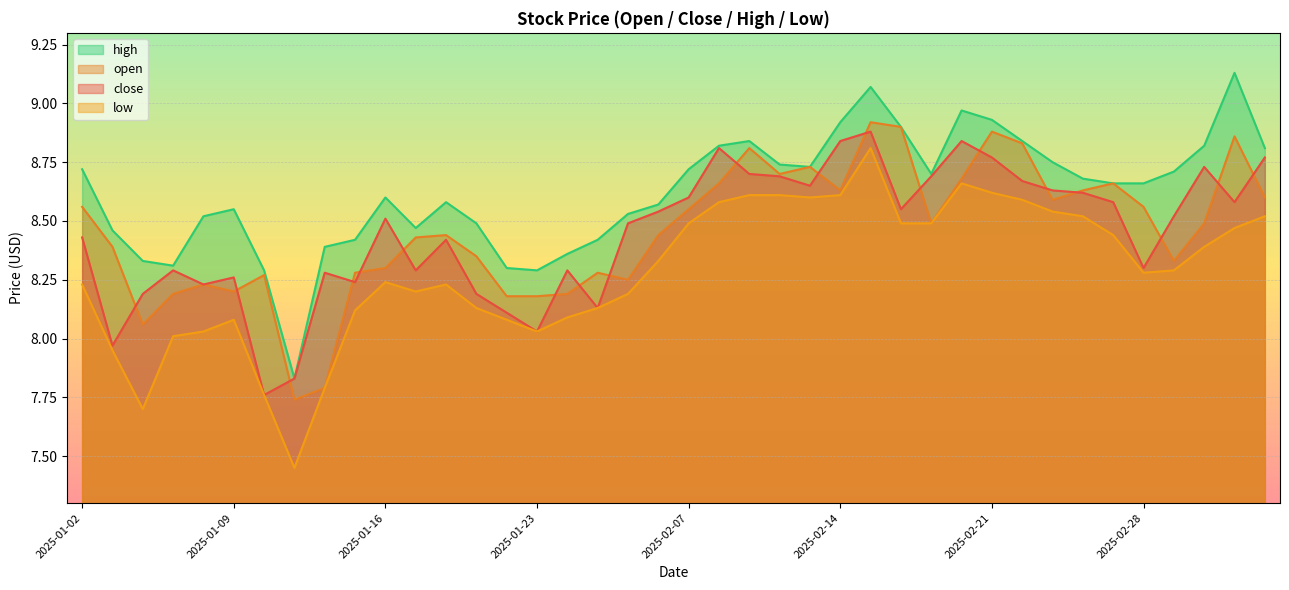

What is the smallest value displayed?

7.5